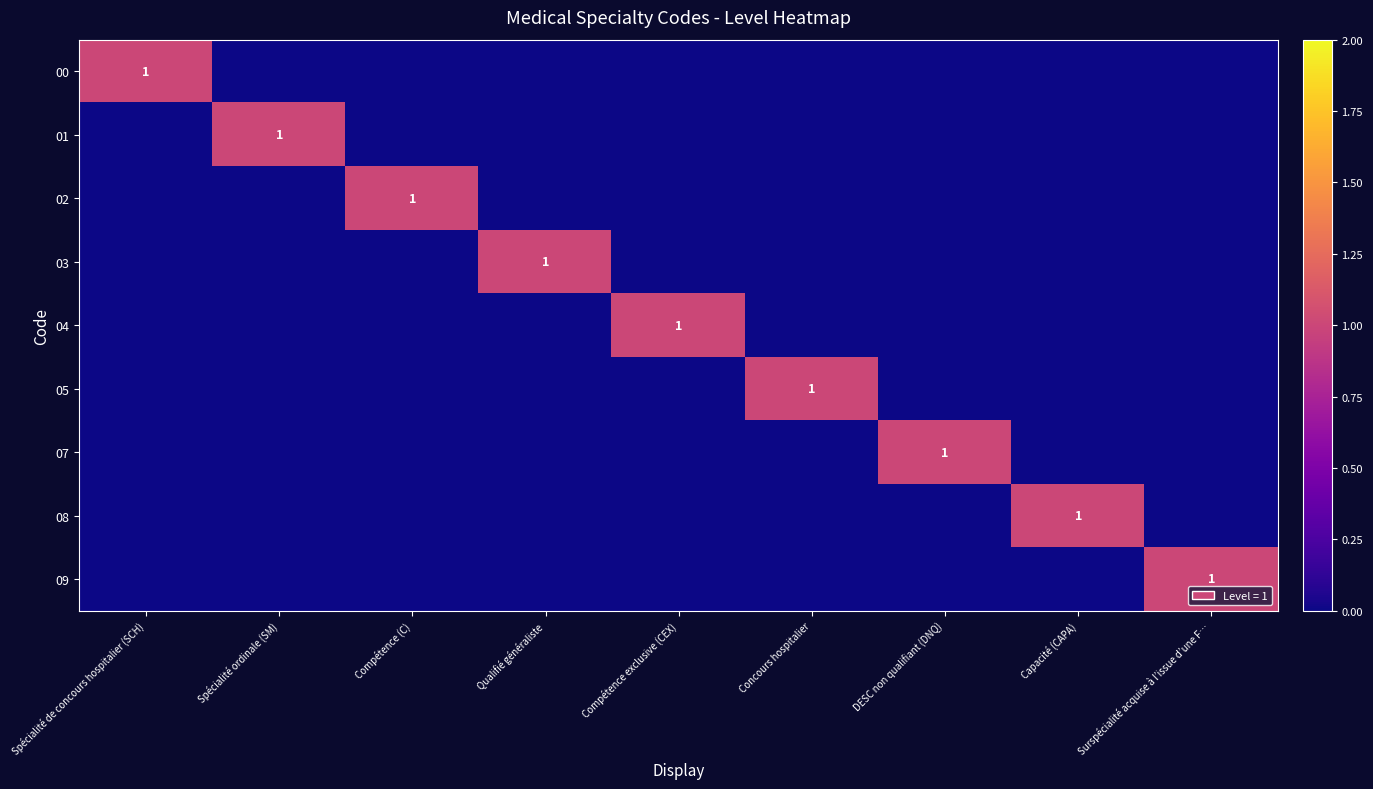

How many values in the 01 series exceed 0?

1